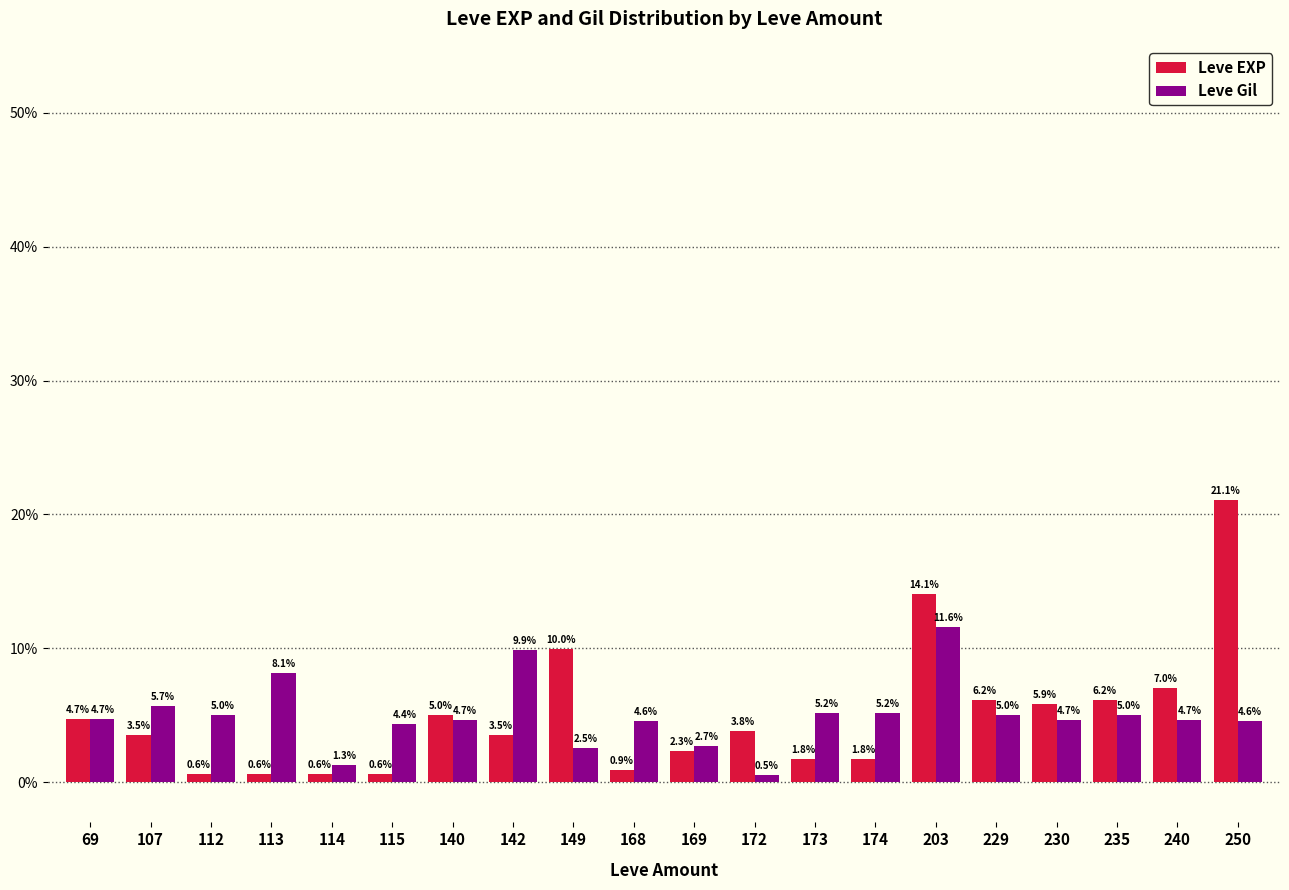

What value does the Leve Gil series have at 230?

4.7